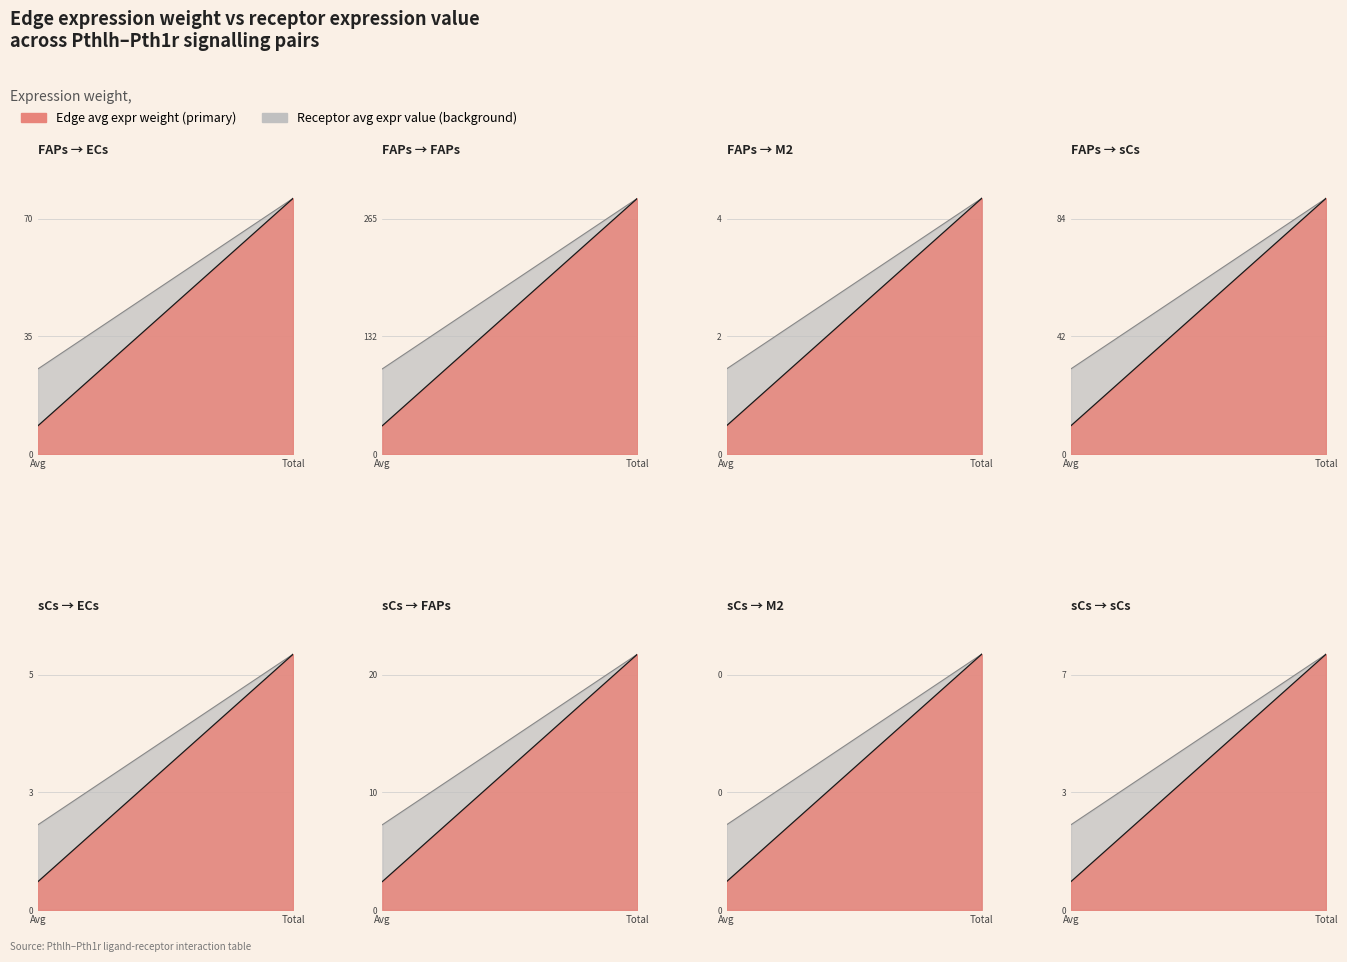

Which series has the largest range (max minus min)?

Edge total expression weight